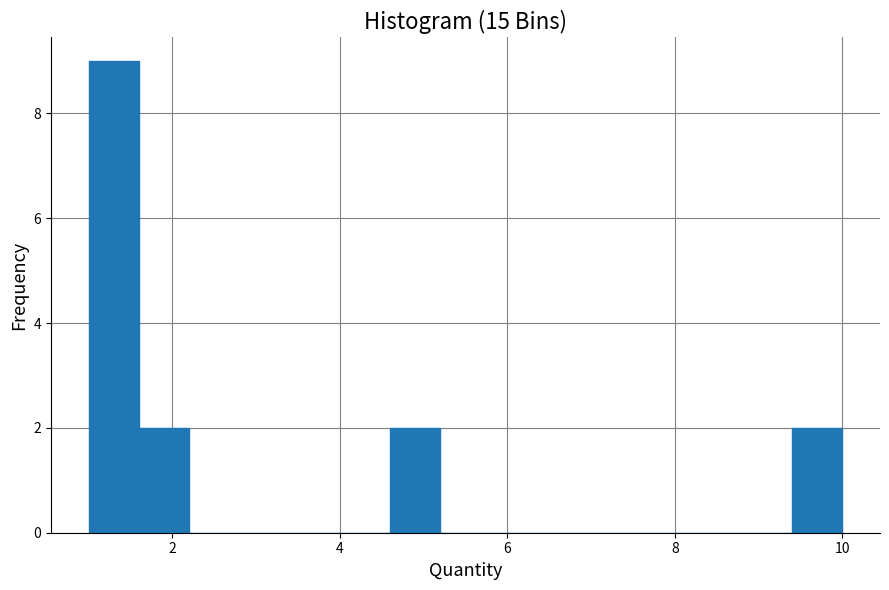

Around what value on the x-axis is the tallest bar? Give the approximate position of its centre, as read against the axis.

1.4